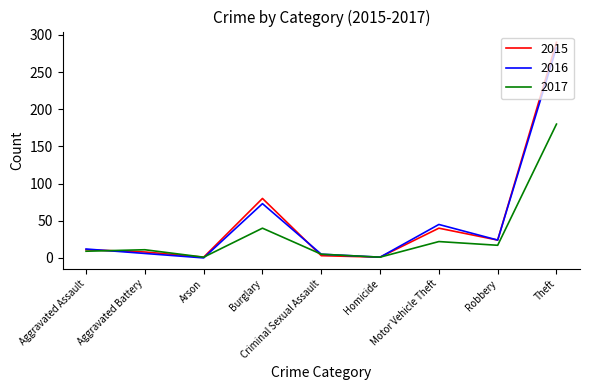

What are all the series names shown in the legend?

2015, 2016, 2017